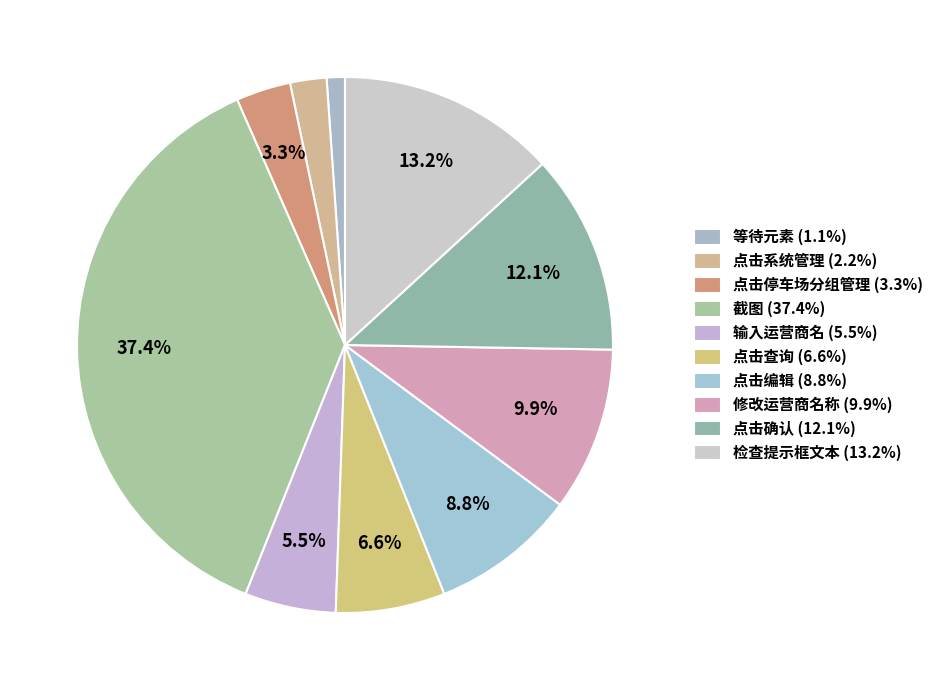

How many segments does this pie chart have?

10